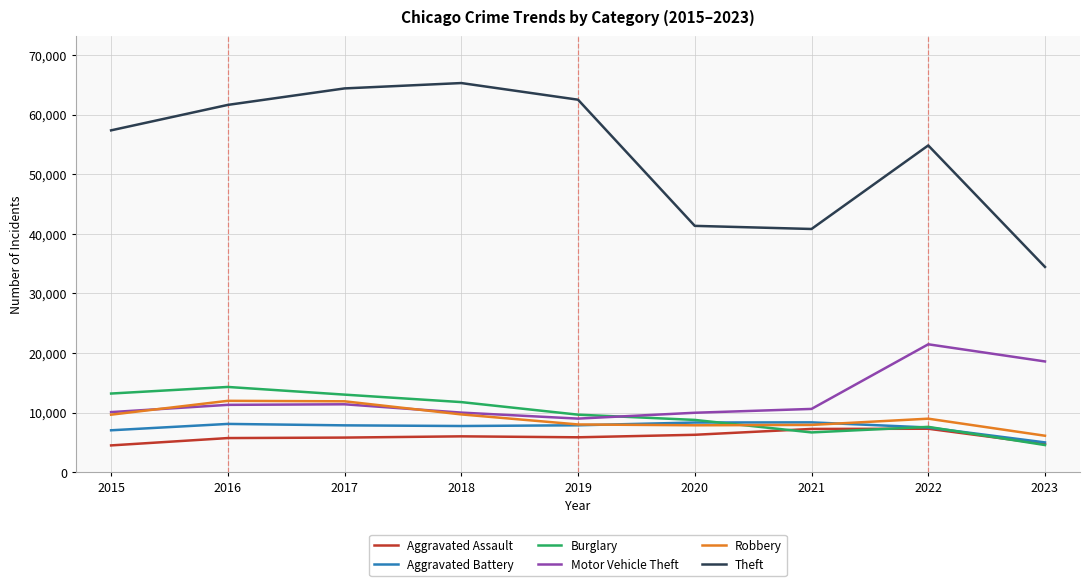

True or false: Theft and Motor Vehicle Theft intersect in this chart.

False